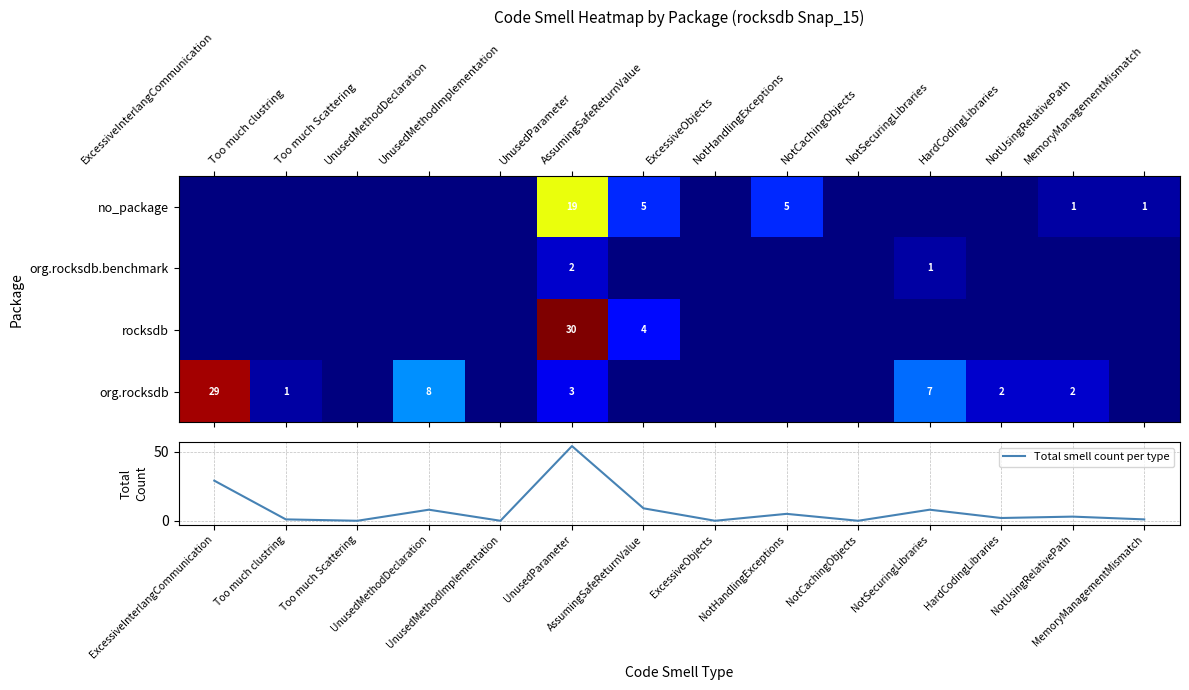

Is the value of no_package at NotUsingRelativePath greater than the value of rocksdb at UnusedParameter?

No